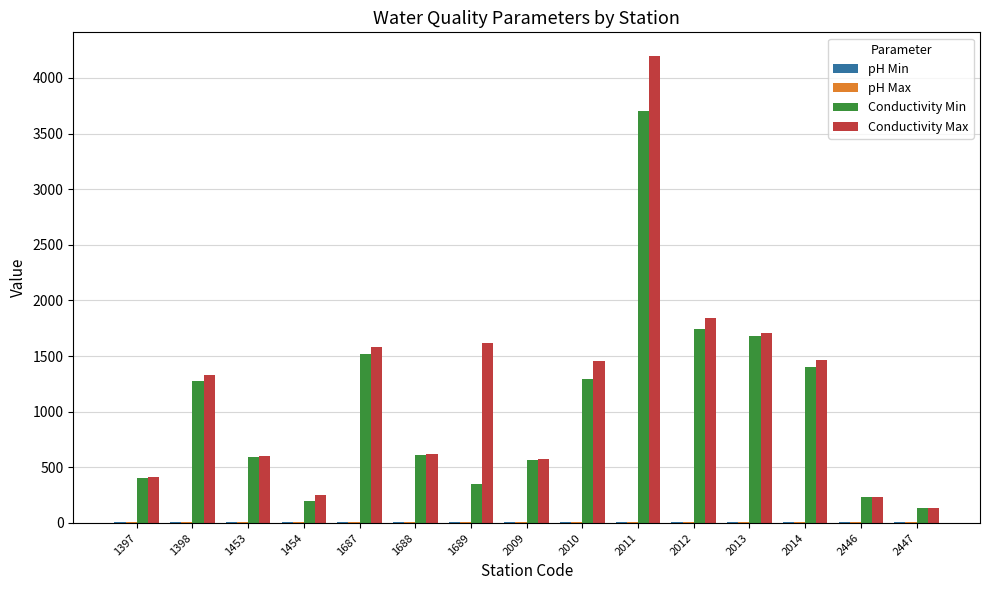

What is the sum of the Conductivity Max values at 2014 and 1688?

2084.0